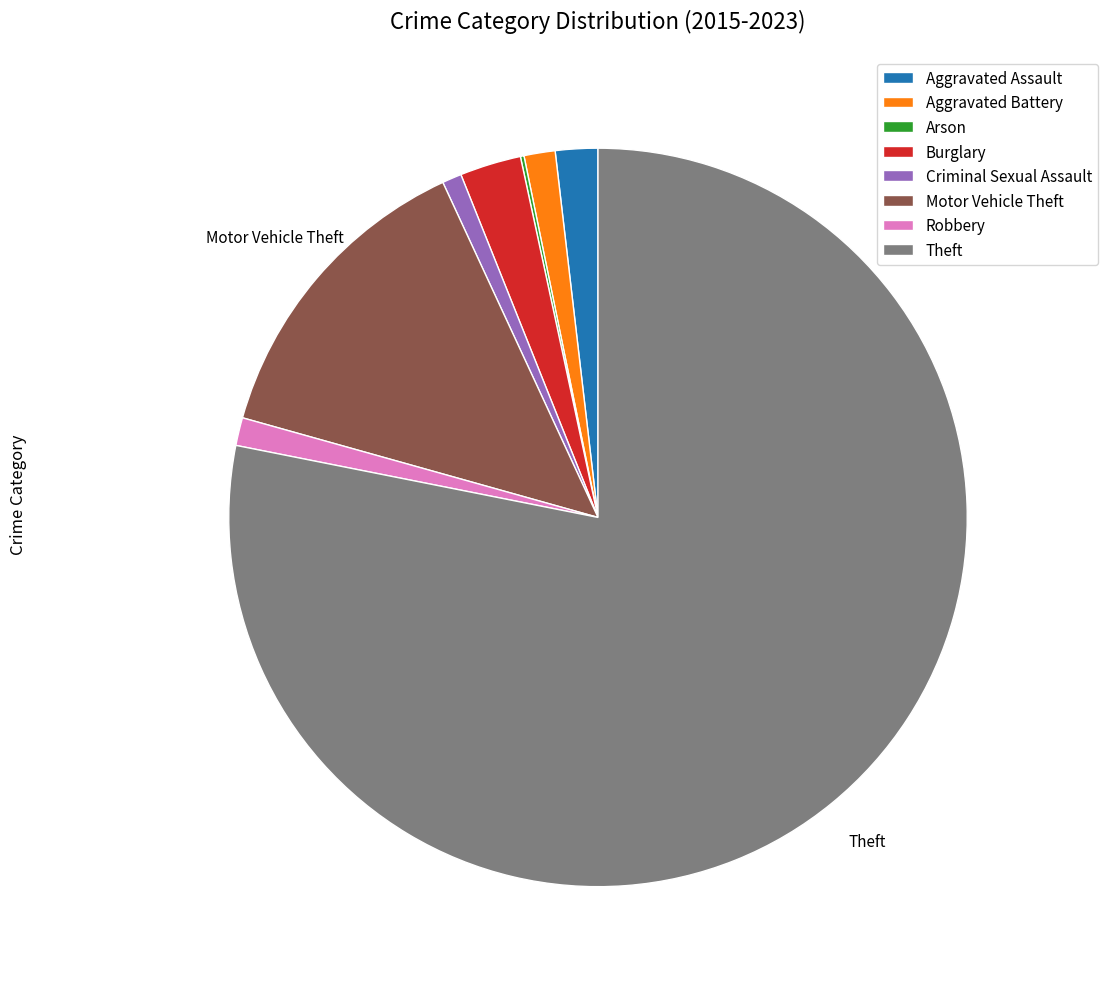

Is there any slice that represents more than half of the pie?

Yes